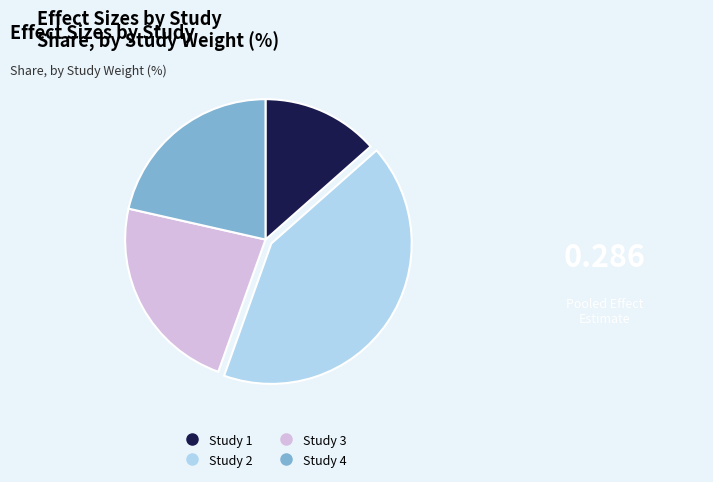

Is there a majority slice in this chart?

No